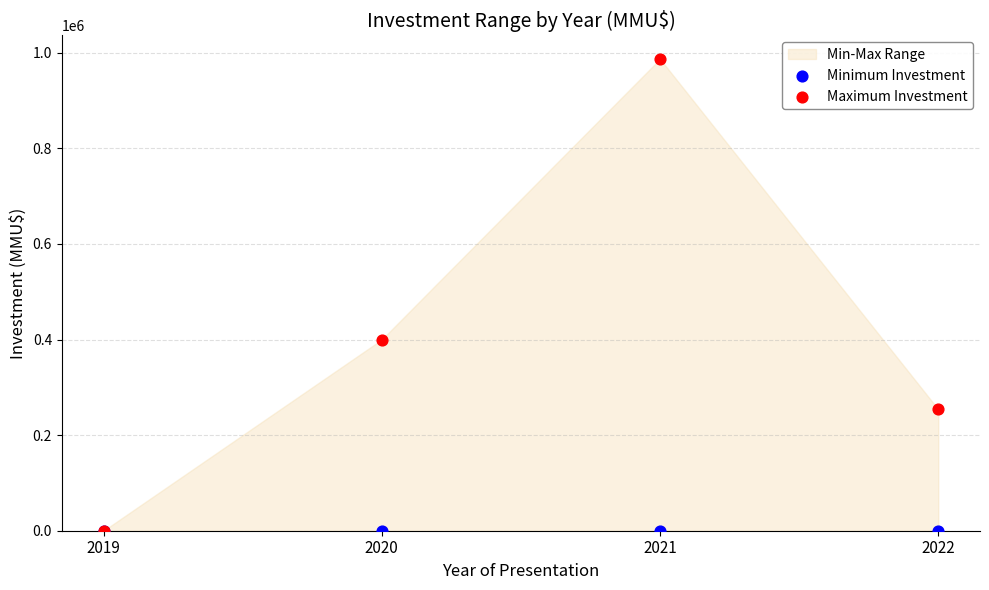

In the Maximum Investment series, what Y value is closest to 493500?

400000